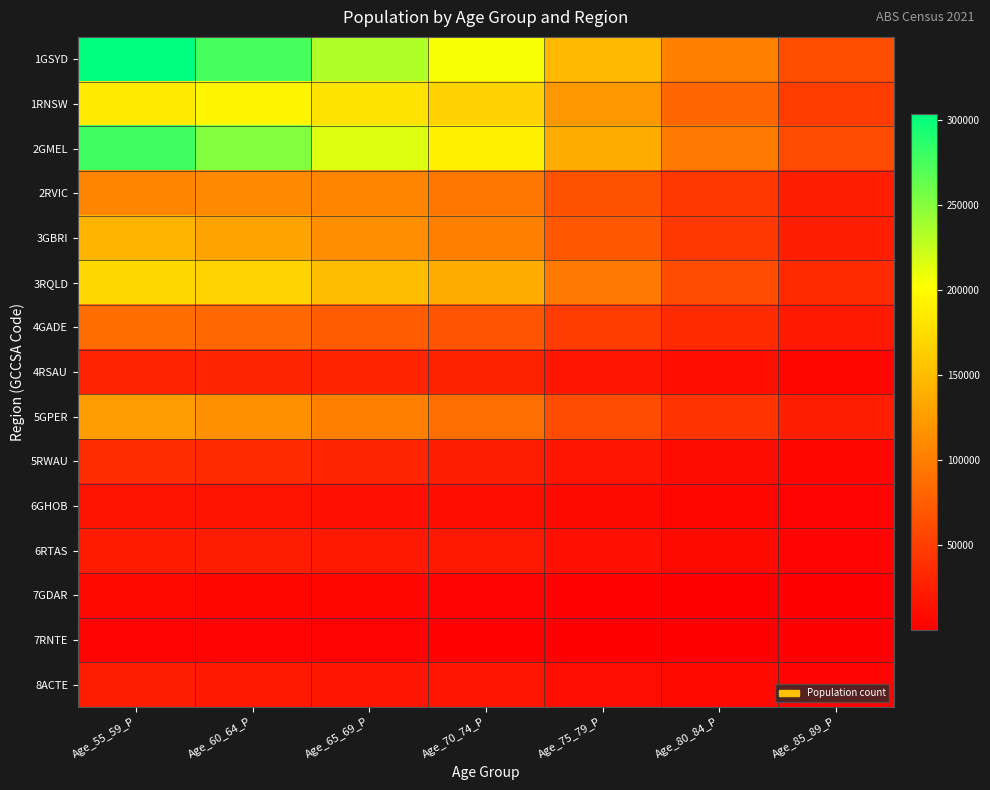

What is the total value across all series at Age_80_84_P?

554176